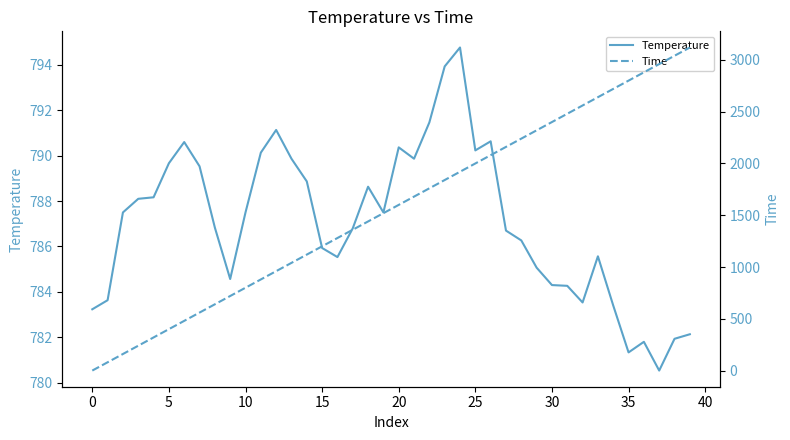

Which category has the highest value across all series?

39